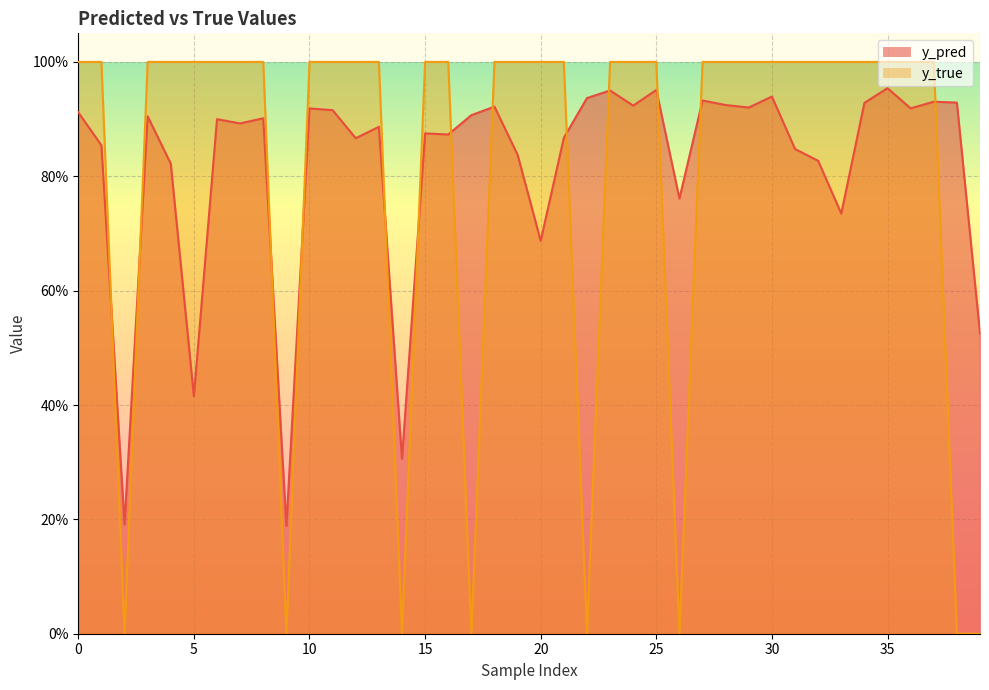

How many y_true values are between 1 and 2?

32